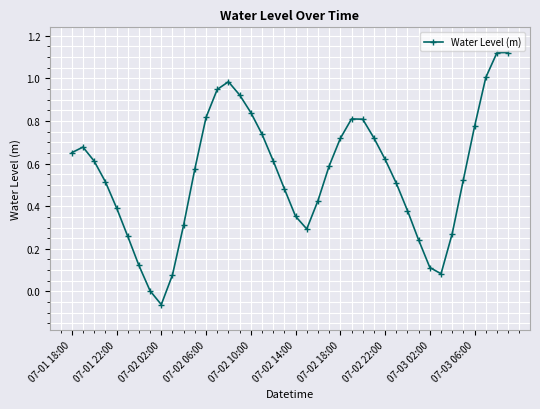

How many categories are shown in the chart?

40